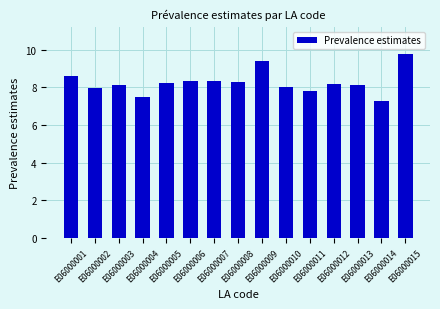

What is the value of the 12th bar from the left?

8.2